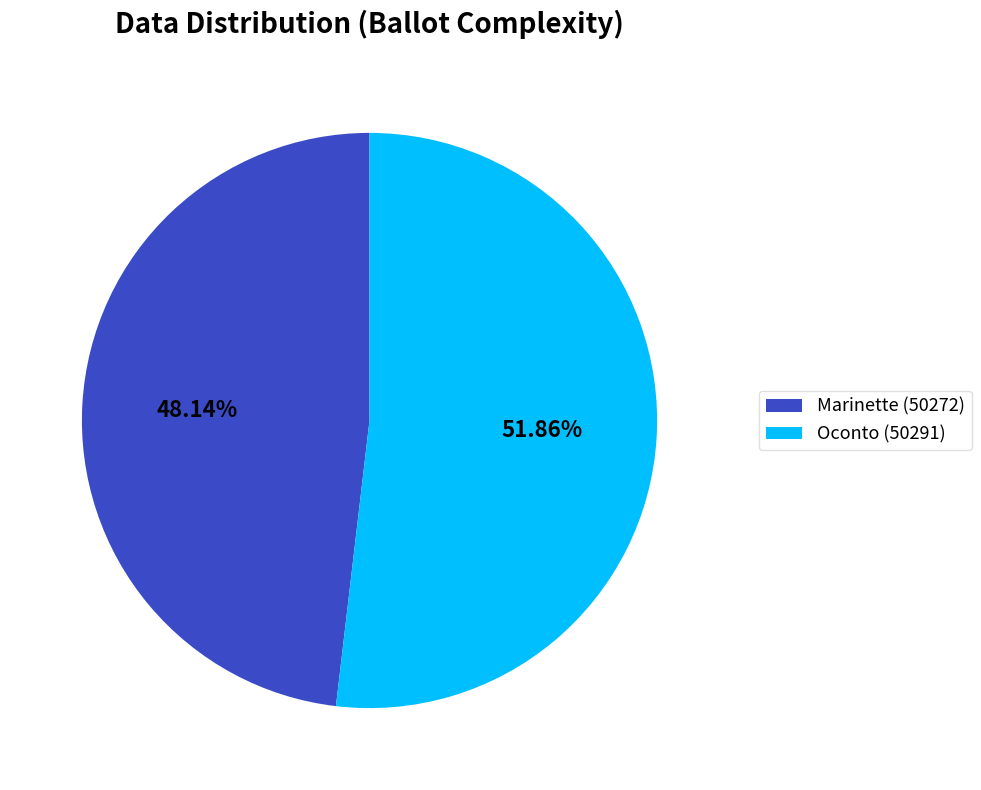

The Marinette (50272) slice represents 48% of the pie. True or false?

True